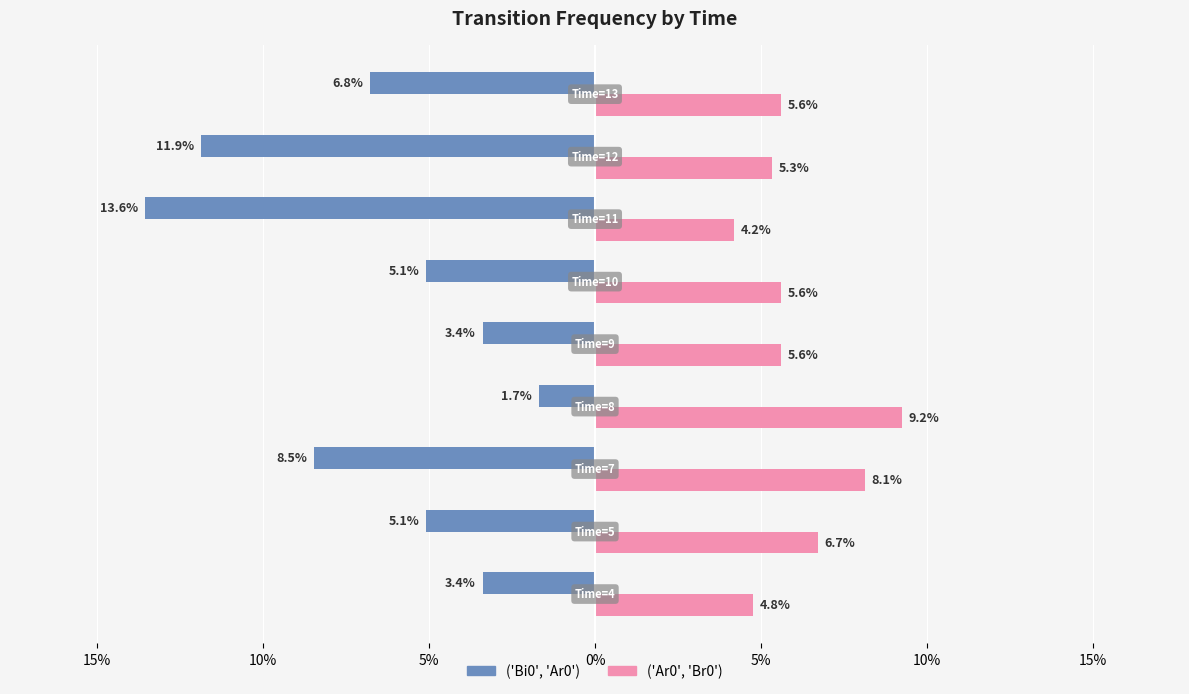

What is the value of the ('Ar0', 'Br0') bar at the 5th from the left?

0.1